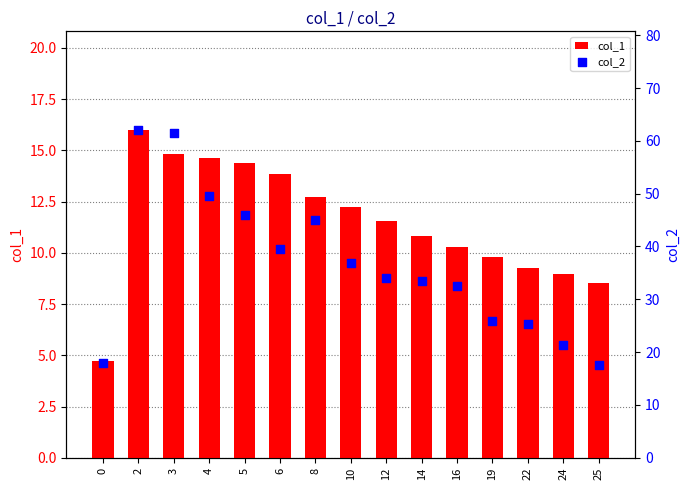

What is the total value across all series at 24?

30.3